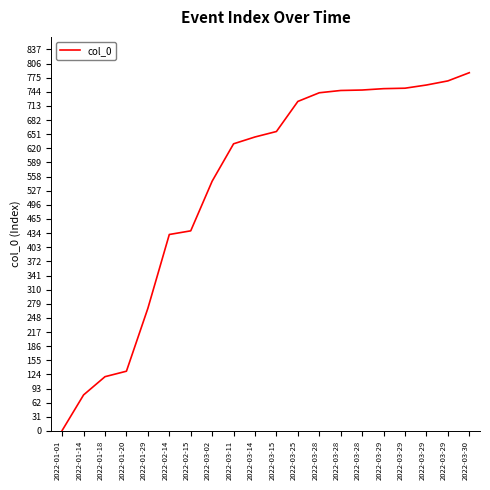

Does the chart have visible grid lines?

No